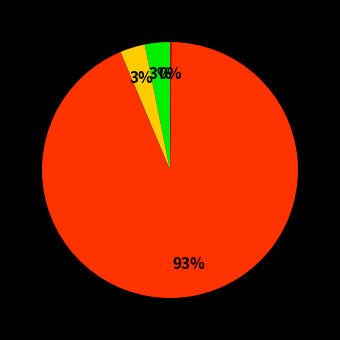

Is there a majority slice in this chart?

Yes